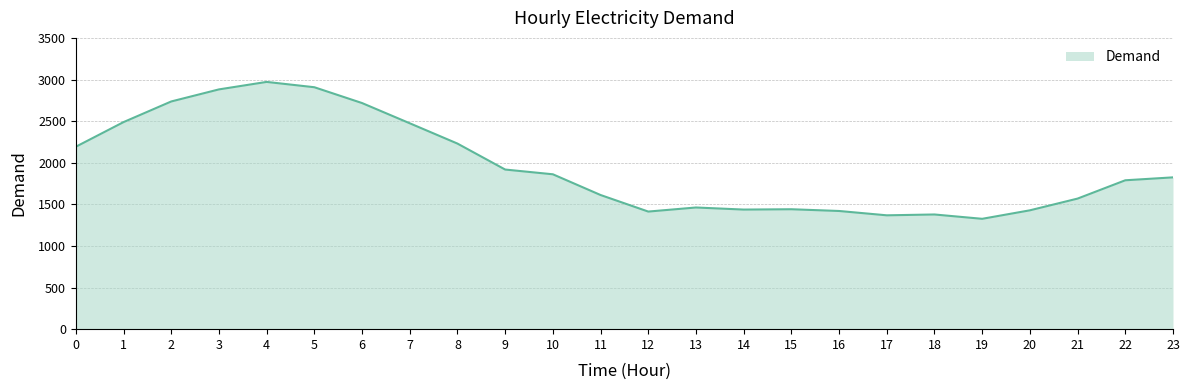

What is the smallest value displayed?

1326